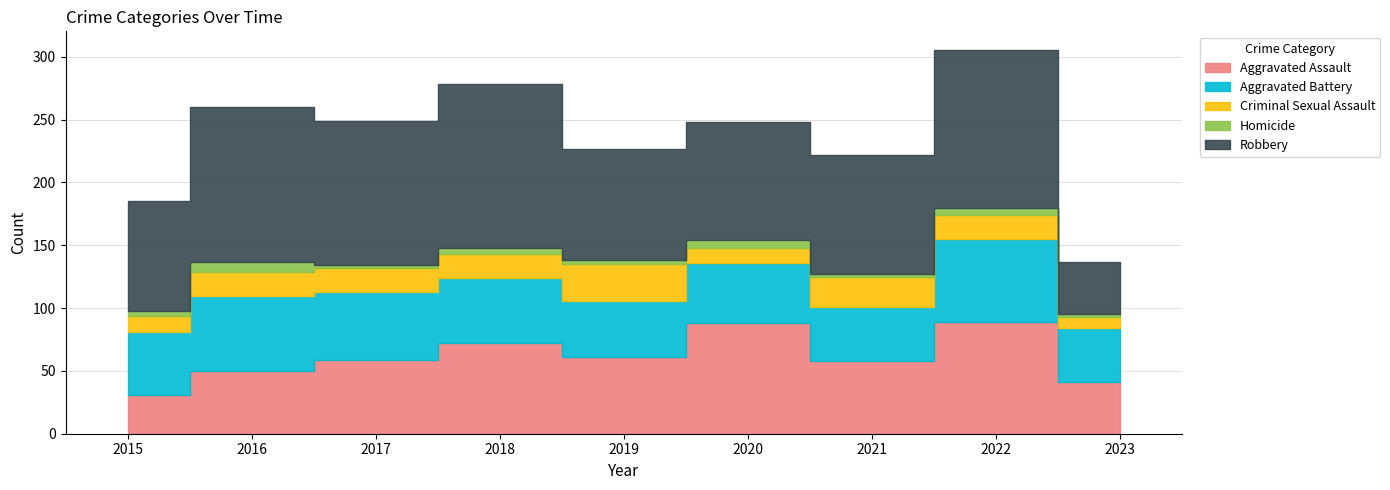

How many lines are shown in the chart?

5